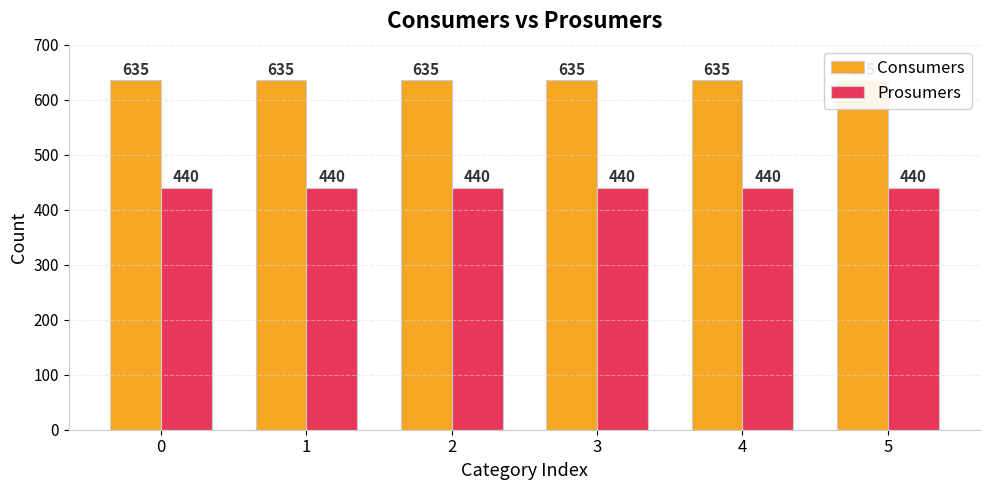

List the series in order of their overall mean, lowest first.

Prosumers, Consumers